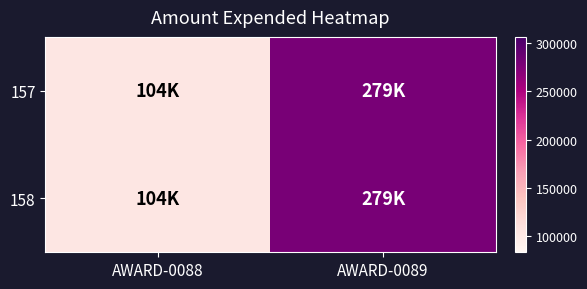

List the series in order of their peak value, highest first.

157, 158